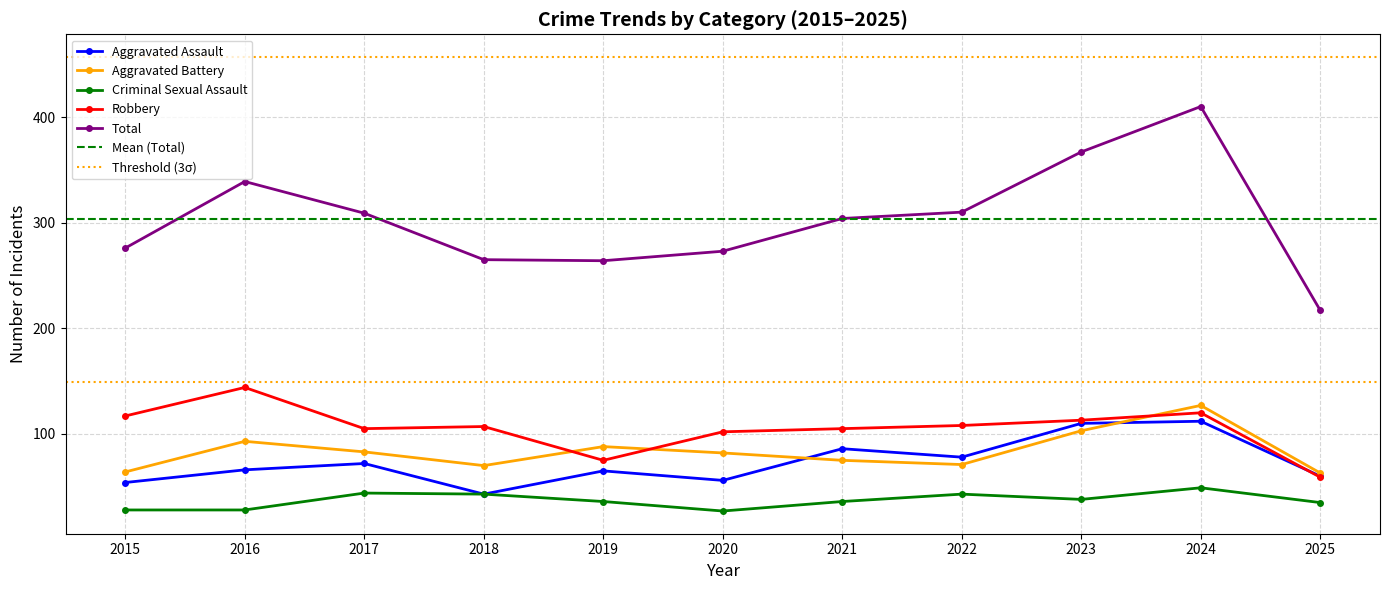

Which series has the widest spread of Y values?

Total